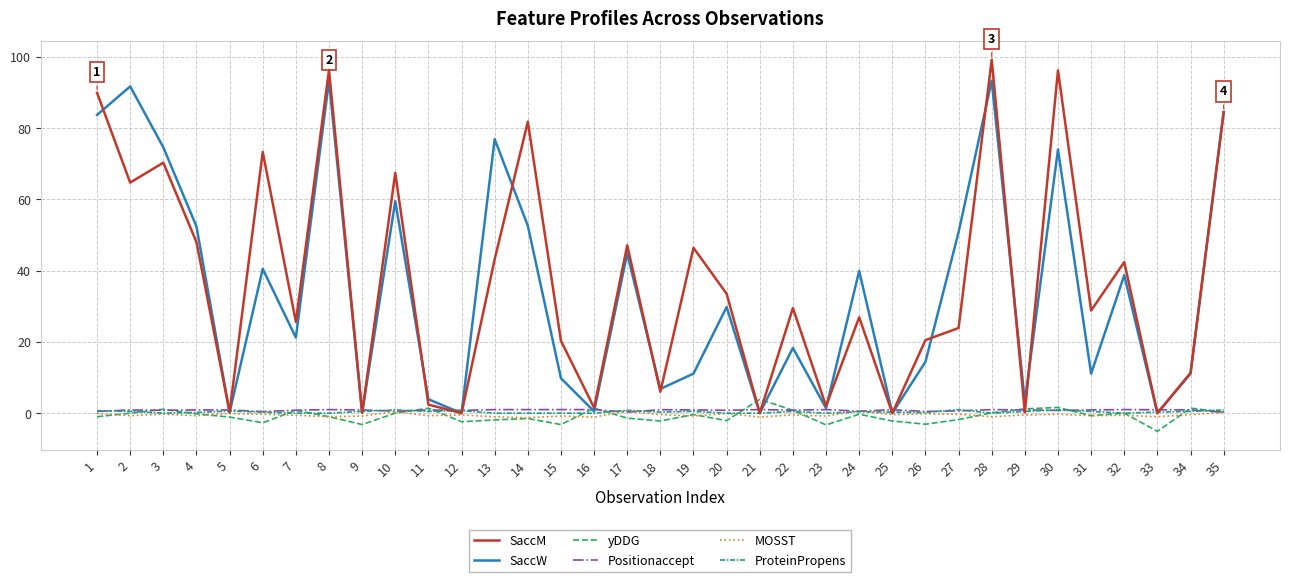

What is the greatest value displayed?

99.2